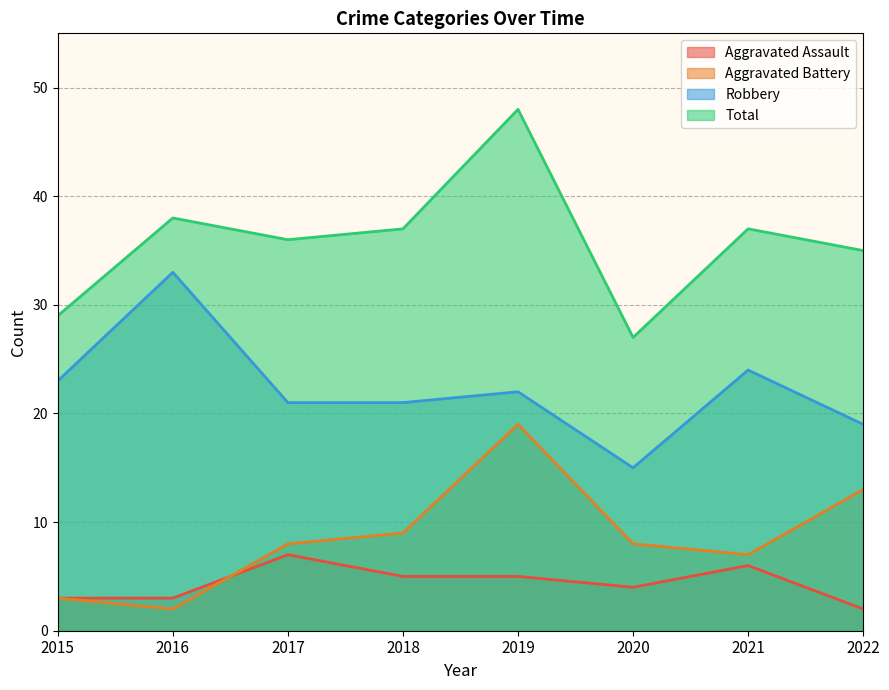

What is the approximate value of Robbery at 2022?

19